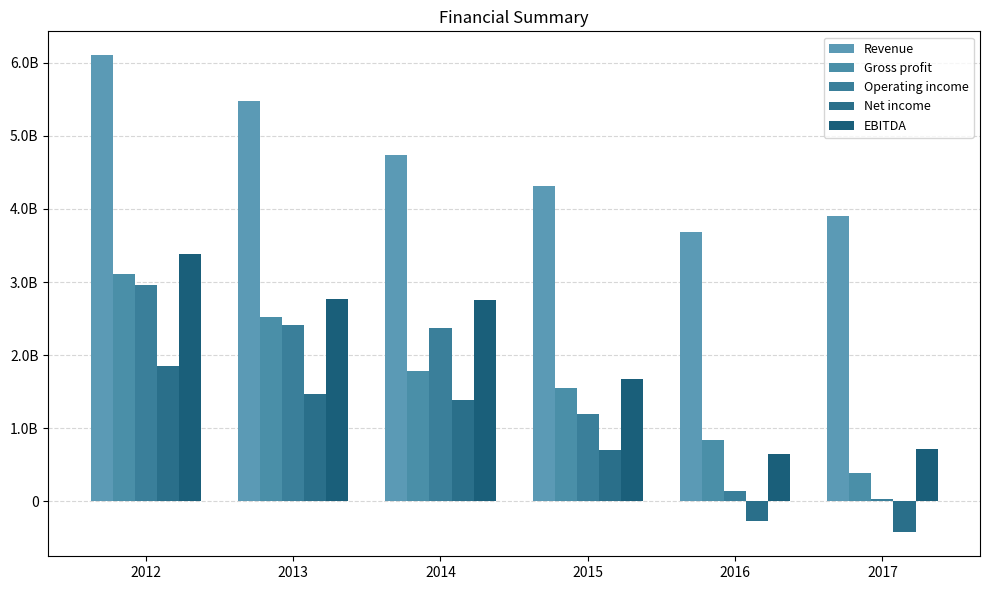

Does the chart contain stacked bars?

No